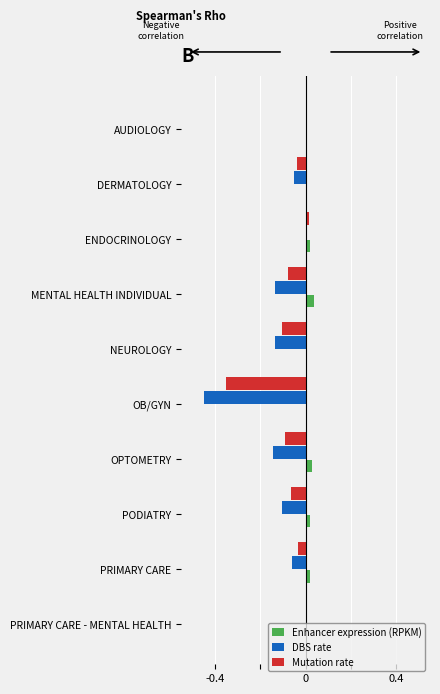

Which series has the largest total across all categories?

Enhancer expression (RPKM)